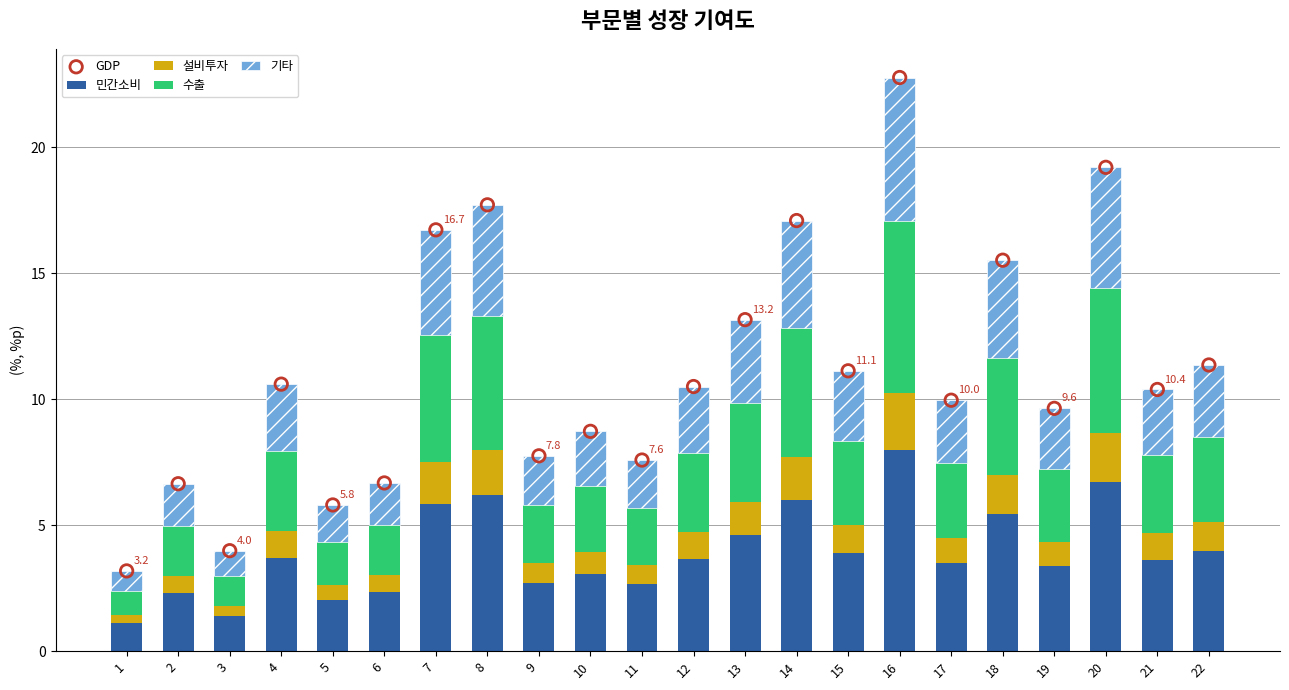

Which series contains the highest Y value?

GDP